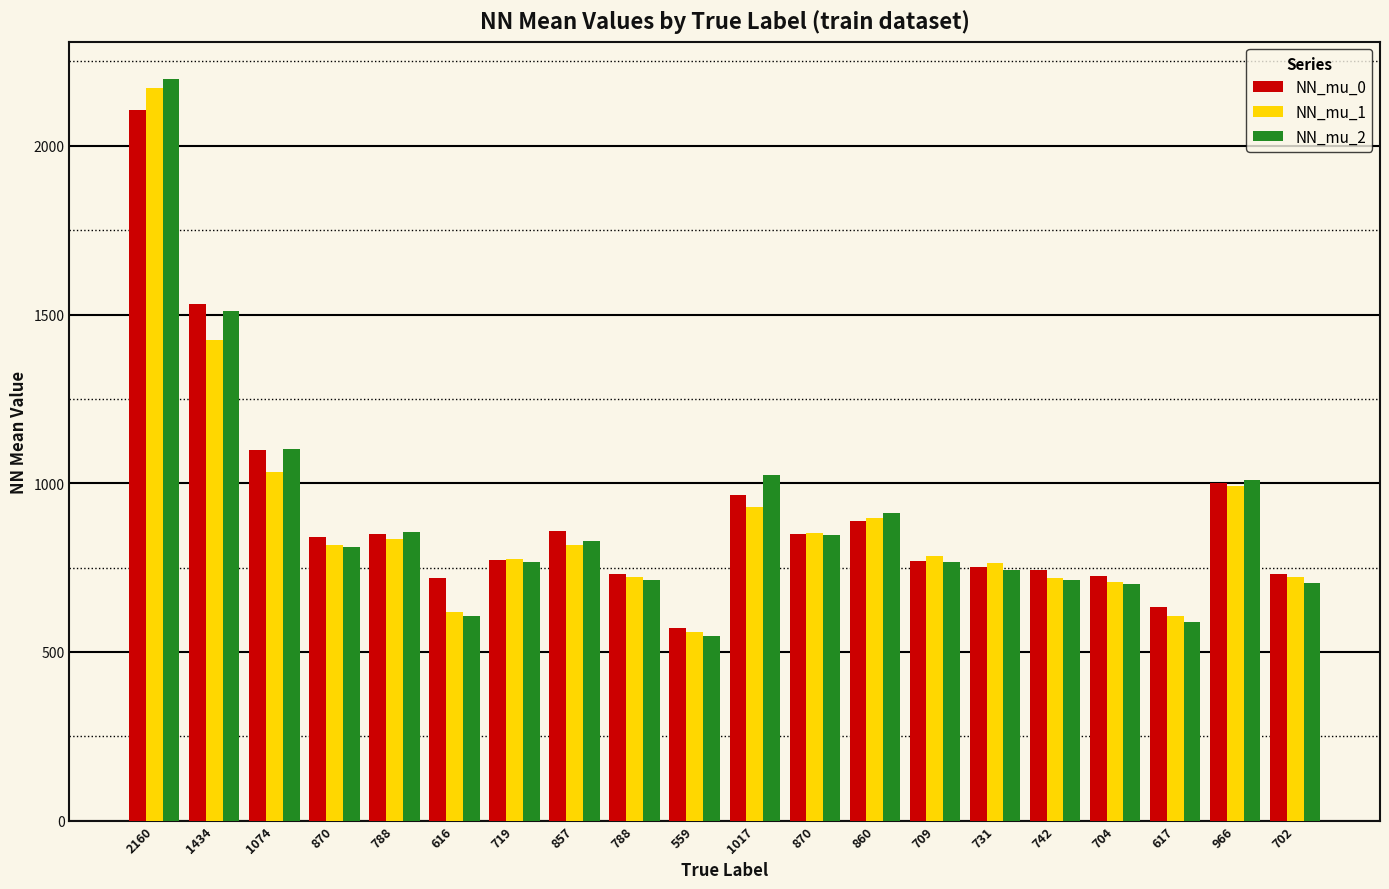

How many distinct data groups are displayed?

3